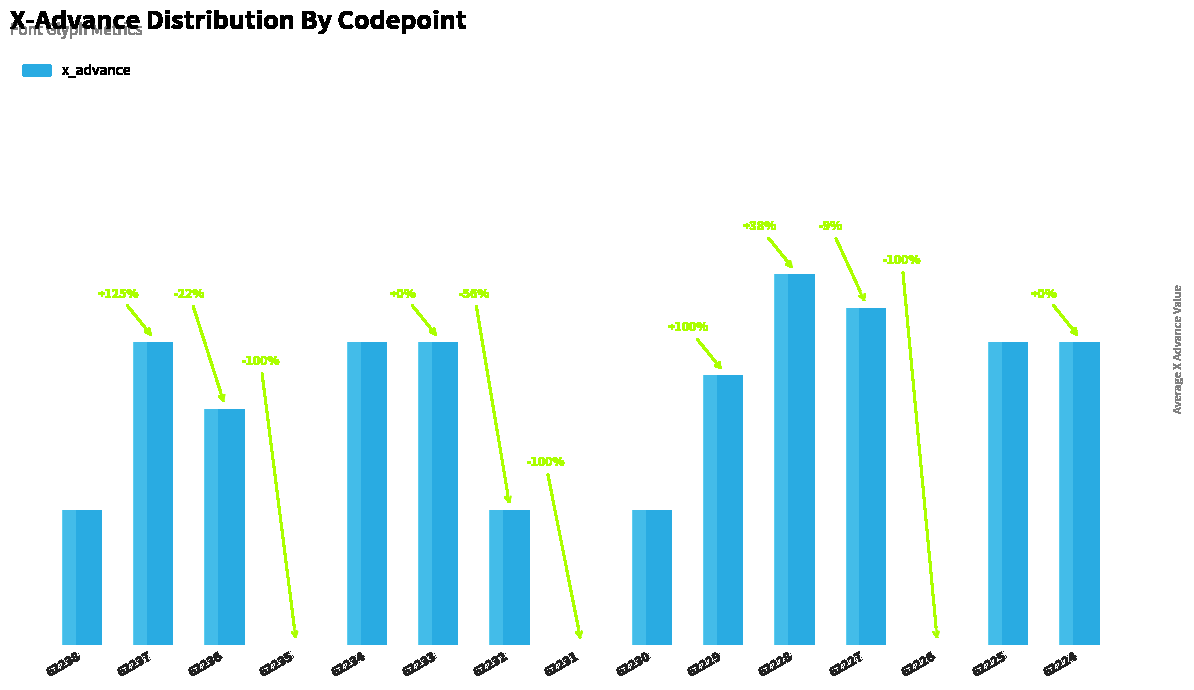

What is the sum of the values at 62238 and 62224?

13